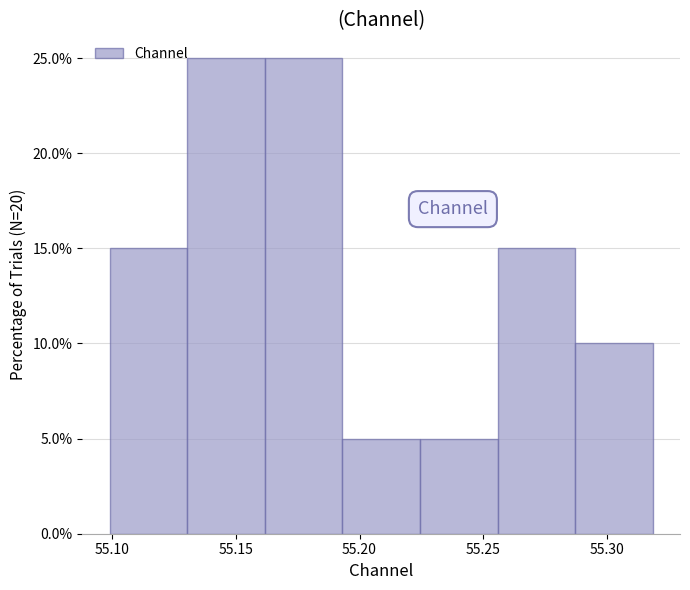

Reading left to right, transcribe this chart: for each bar, give the range it covers on the x-axis and its height. Neither the bar edges nor the heights are printed on the chart, so give them approximately, as read against the axes.

55.100 to 55.130: 15
55.130 to 55.160: 25
55.160 to 55.195: 25
55.195 to 55.225: 5
55.225 to 55.255: 5
55.255 to 55.285: 15
55.285 to 55.320: 10